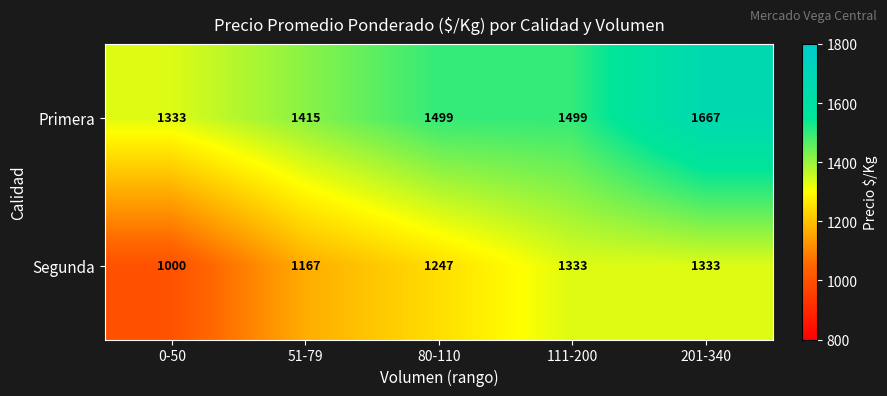

At which category is the sum across all series the highest?

201-340